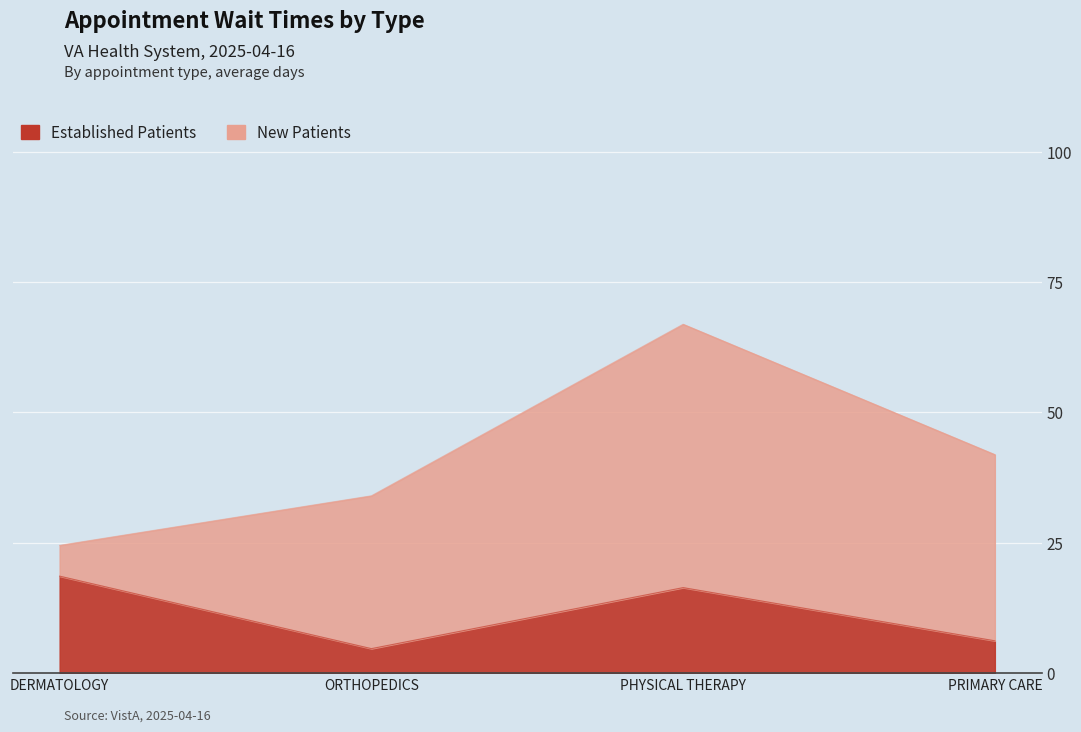

What is the approximate value at ORTHOPEDICS?

4.7